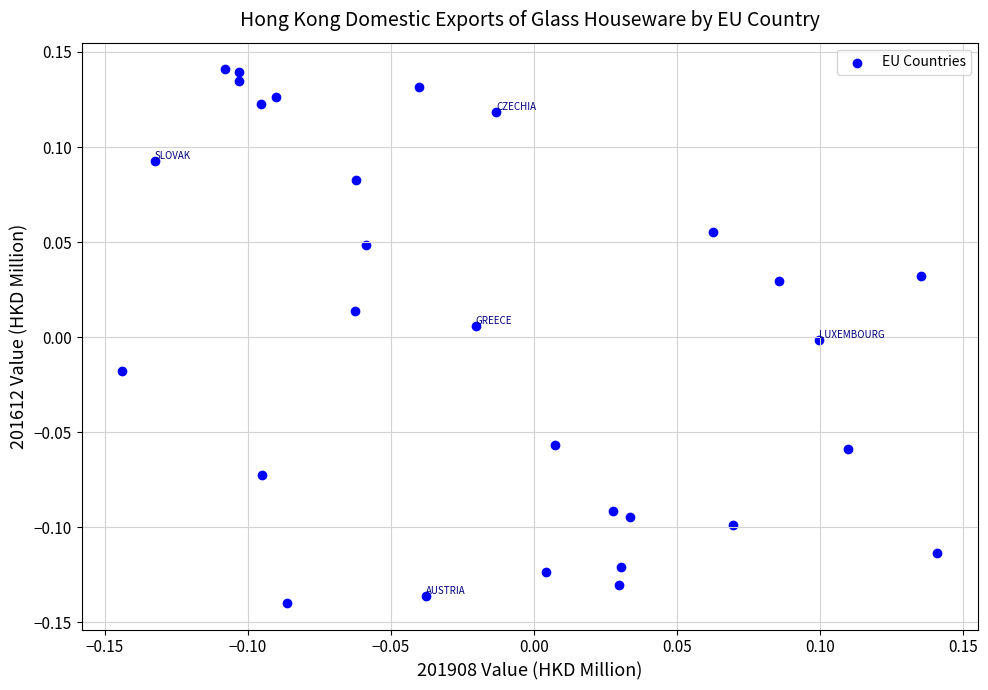

What is the range of X values (max minus min)?

0.3